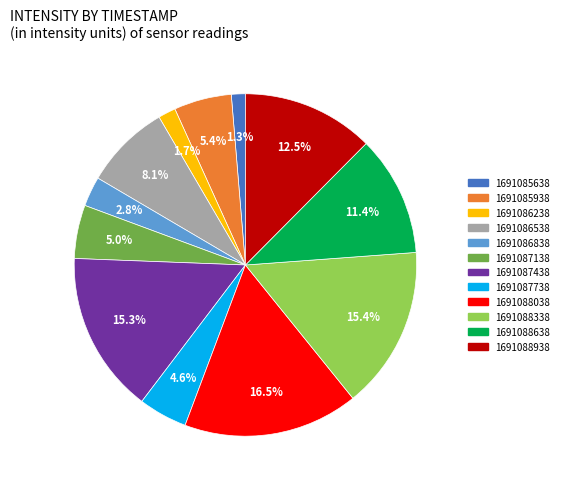

What is the largest slice in the pie chart?

1691088038